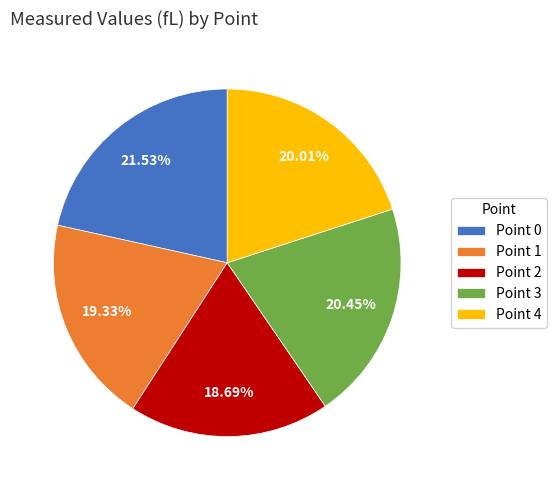

True or false: Point 0 accounts for 22% of the total.

True